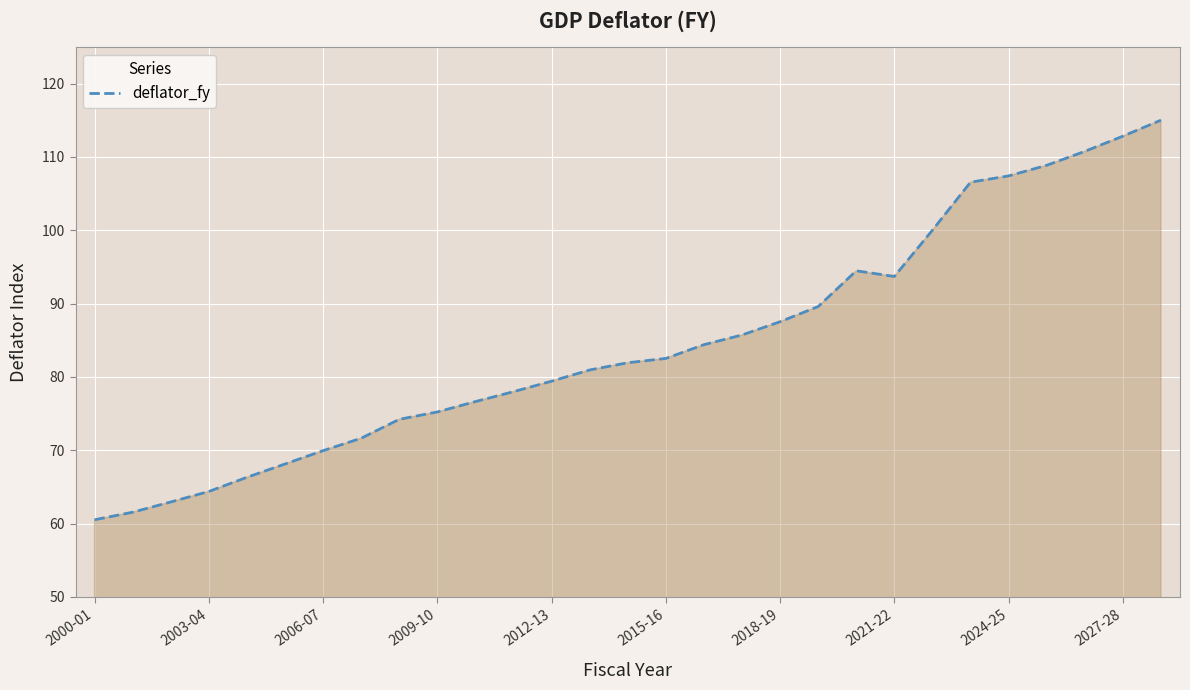

What is the greatest value displayed?

115.0